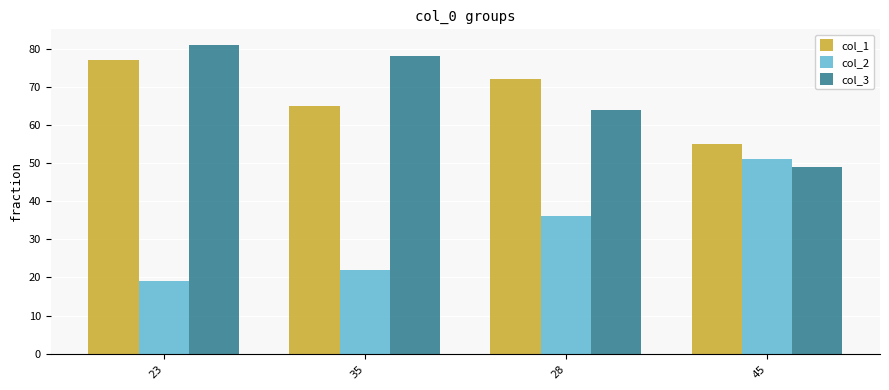

What are all the series names shown in the legend?

col_1, col_2, col_3